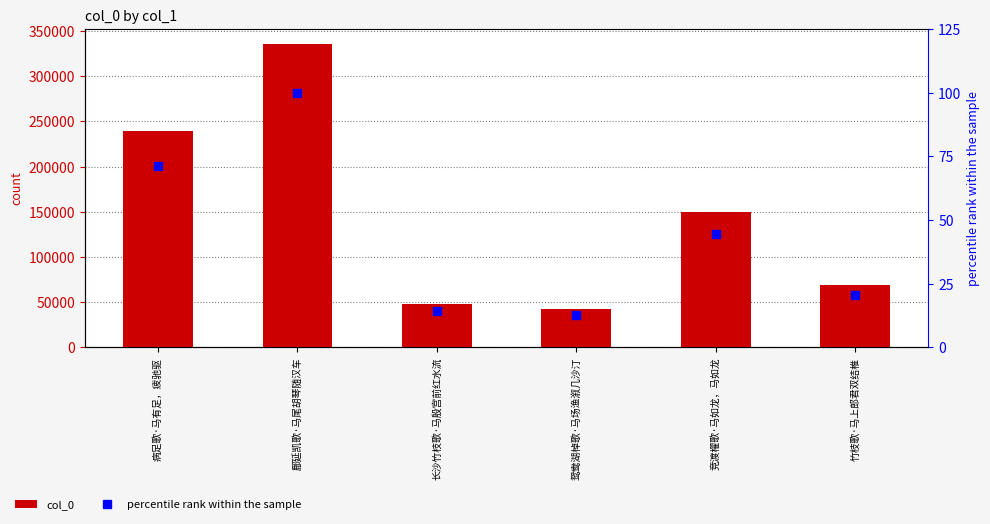

At which category is the sum across all series the highest?

鄜延凯歌·马尾胡琴随汉车